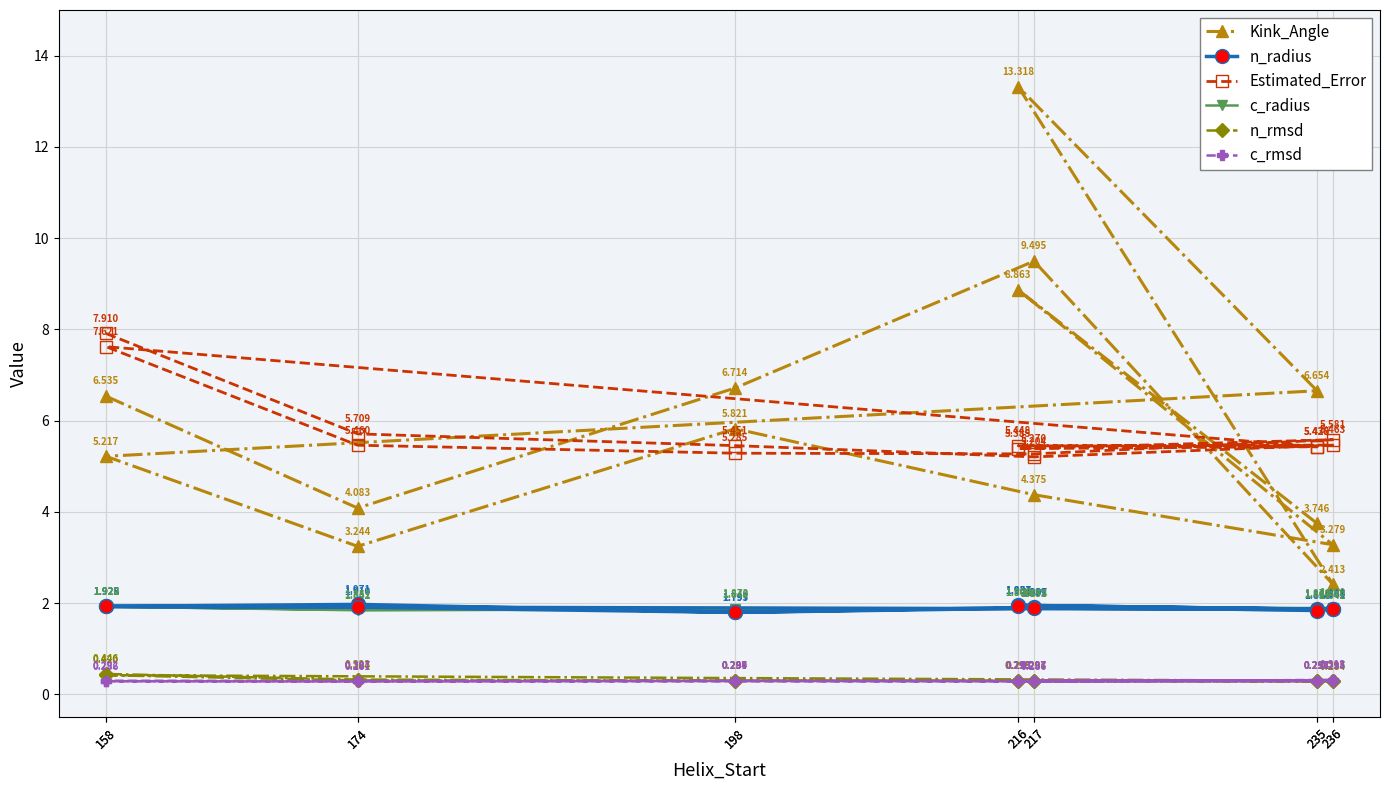

Reading right to left, transcribe all the data shown in this chart.

Kink_Angle: 235=3.7	216=8.9	236=3.3	217=4.4	198=5.8	174=3.2	158=5.2	235=6.7	216=13.3	236=2.4	217=9.5	198=6.7	174=4.1	158=6.5
n_radius: 235=1.8	216=1.9	236=1.9	217=1.9	198=1.8	174=1.9	158=1.9	235=1.9	216=2.0	236=1.9	217=1.9	198=1.8	174=2.0	158=1.9
Estimated_Error: 235=5.4	216=5.4	236=5.6	217=5.3	198=5.3	174=5.5	158=7.6	235=5.4	216=5.4	236=5.5	217=5.2	198=5.5	174=5.7	158=7.9
c_radius: 235=1.9	216=1.9	236=1.9	217=1.9	198=1.9	174=1.8	158=1.9	235=1.9	216=1.9	236=1.8	217=1.9	198=1.8	174=1.9	158=1.9
n_rmsd: 235=0.3	216=0.3	236=0.3	217=0.3	198=0.3	174=0.3	158=0.4	235=0.3	216=0.3	236=0.3	217=0.3	198=0.3	174=0.3	158=0.4
c_rmsd: 235=0.3	216=0.3	236=0.3	217=0.3	198=0.3	174=0.3	158=0.3	235=0.3	216=0.3	236=0.3	217=0.3	198=0.3	174=0.3	158=0.3